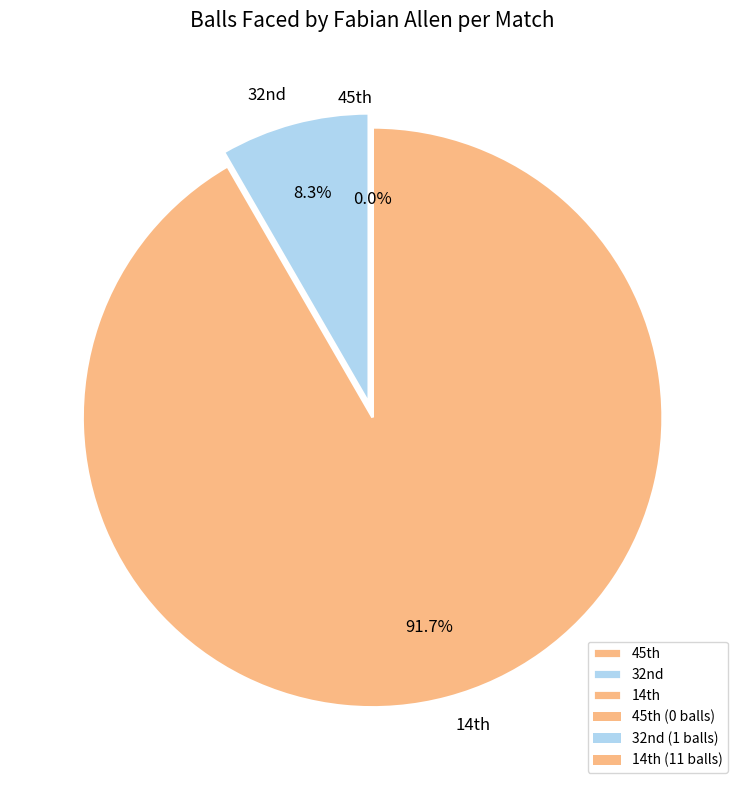

Which category has the biggest portion of the pie?

14th